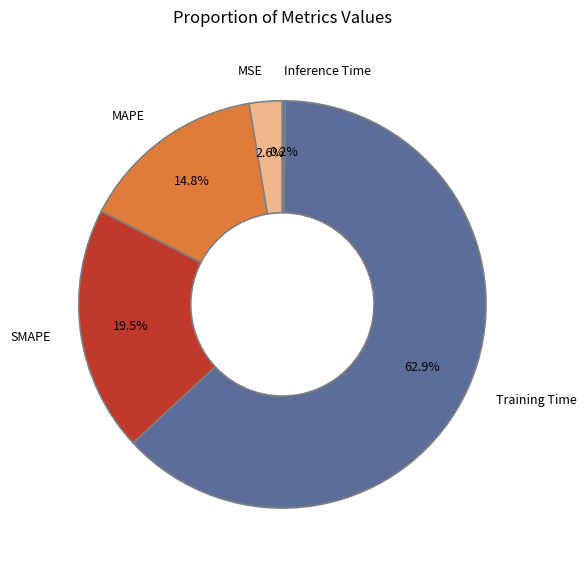

What is the largest slice in the pie chart?

Training Time